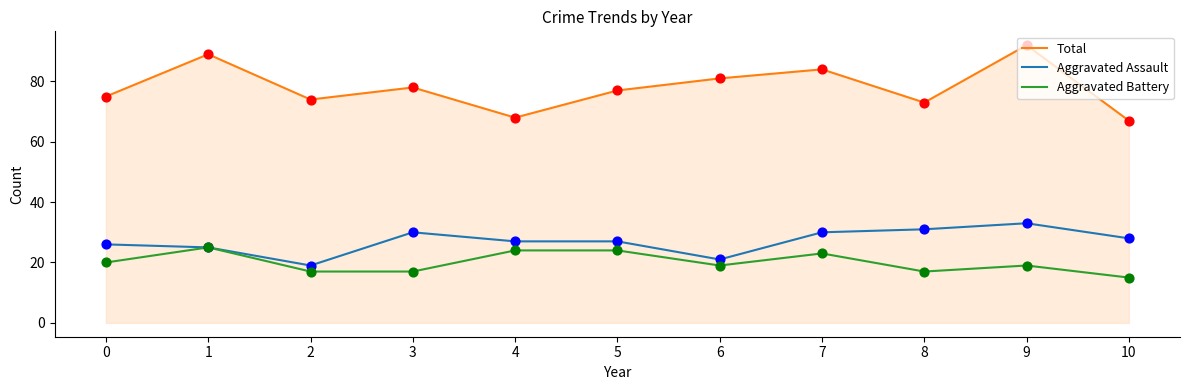

Which series has the largest total across all categories?

Total